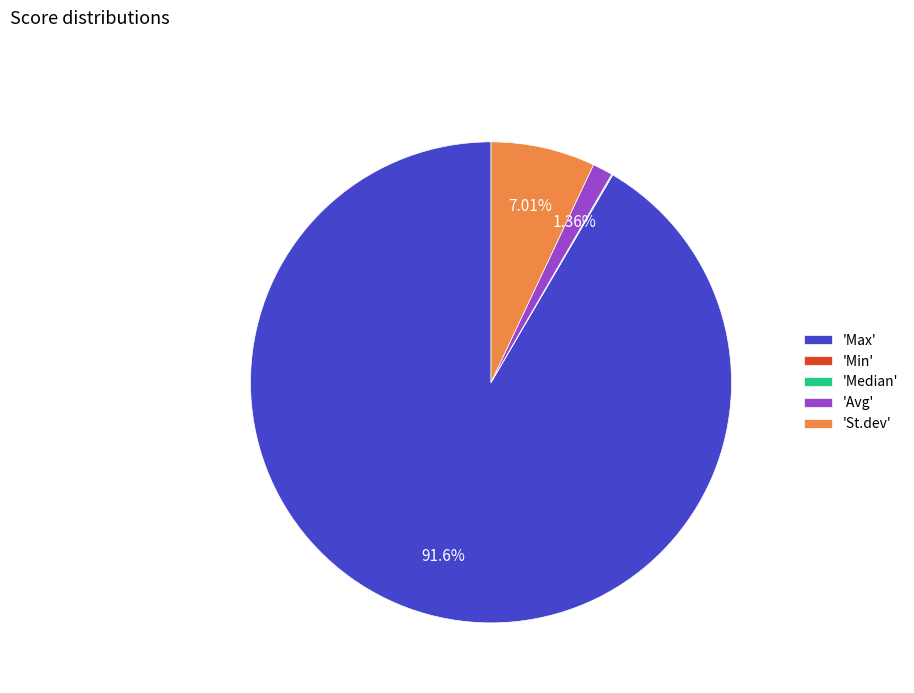

Does 'Max' represent more than half of the total?

Yes